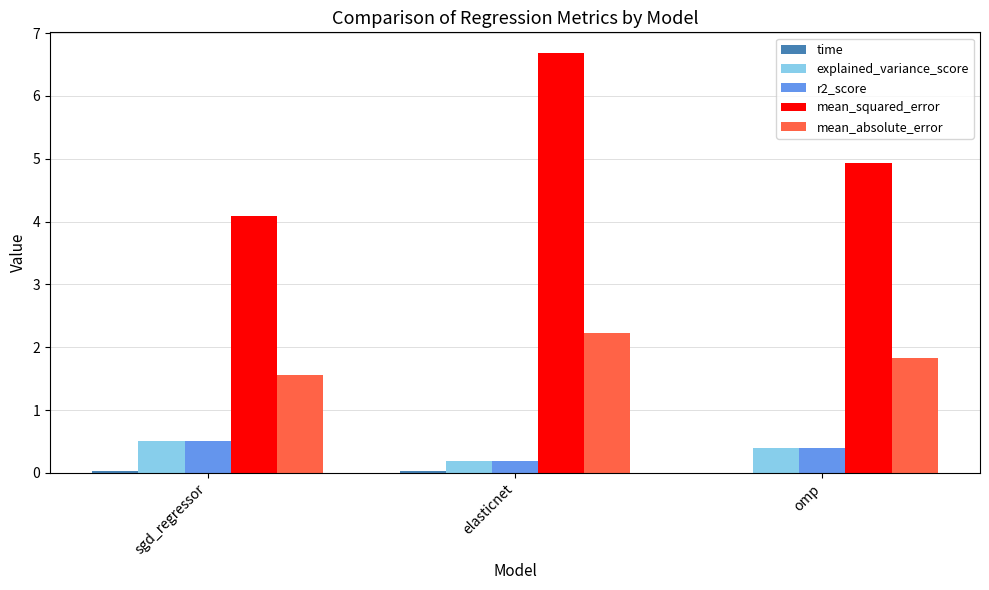

How many groups of bars are there?

3